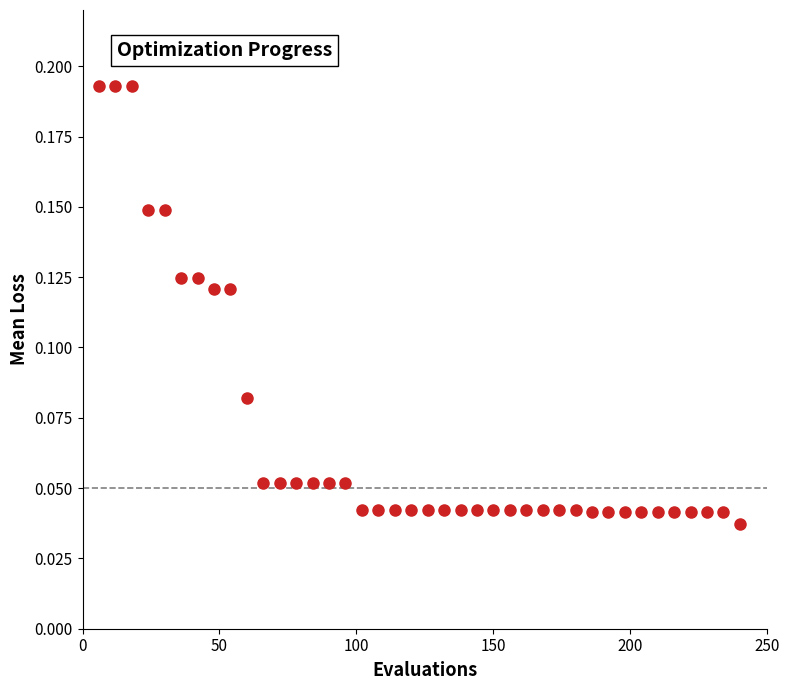

What is the range of X values (max minus min)?

234.0